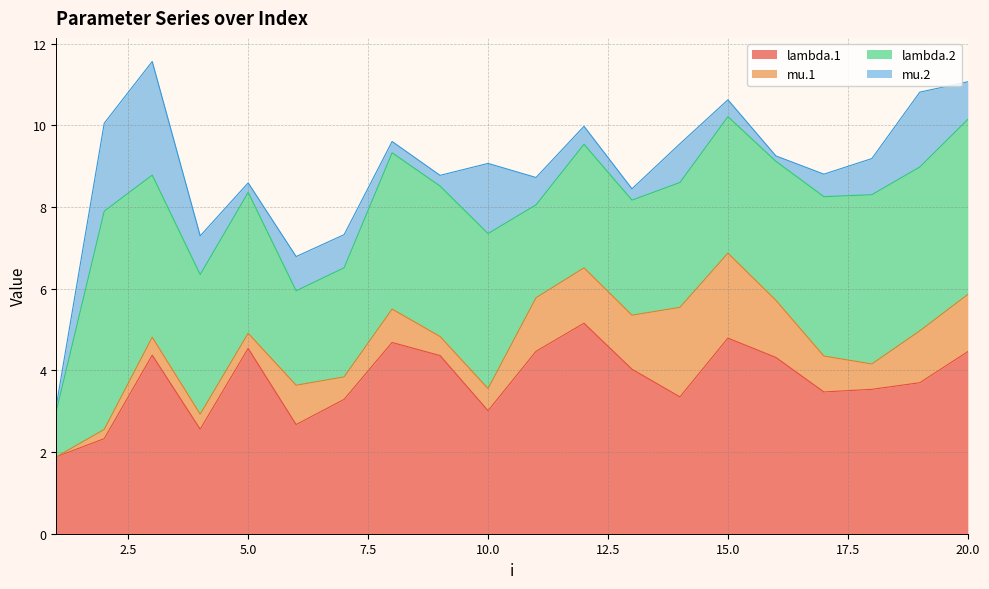

What is the total value across all series at 9?

8.8